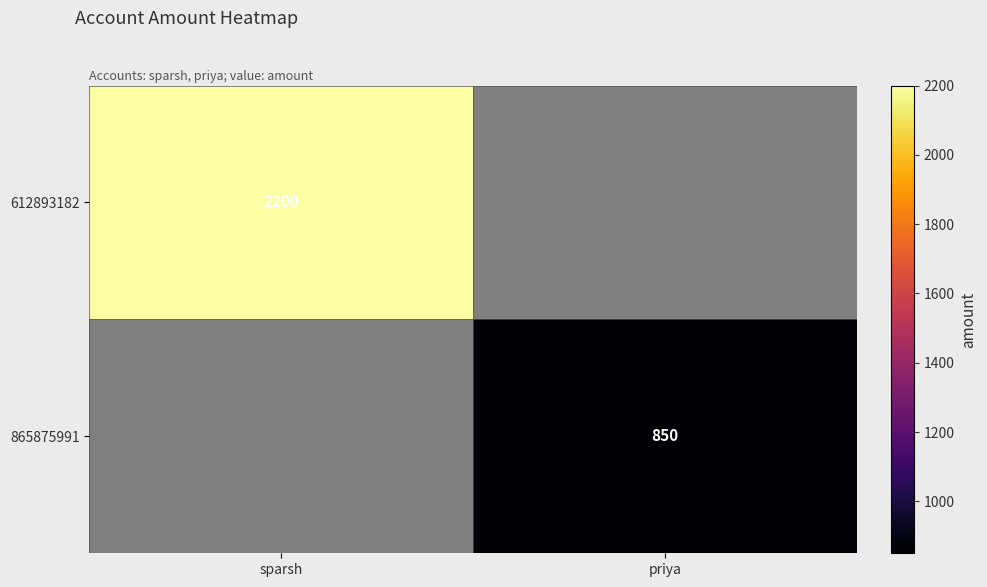

At sparsh, list the series in order from largest to smallest.

612893182, 865875991